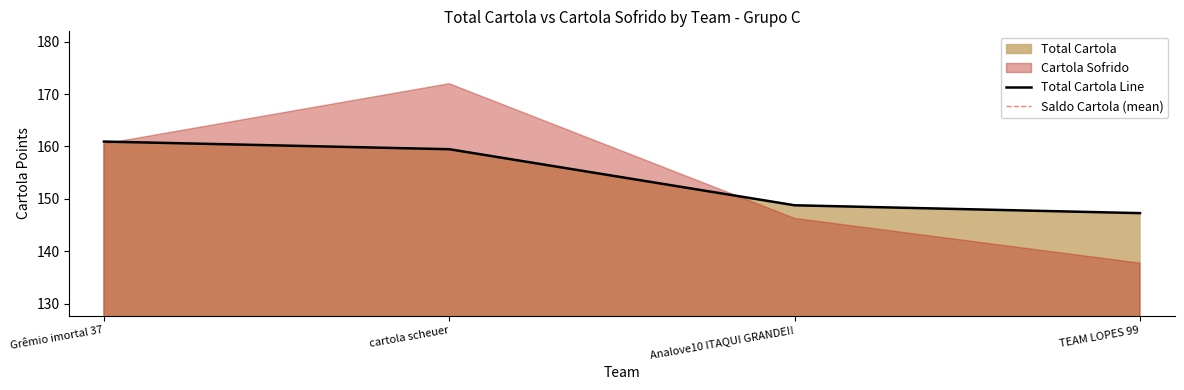

Which category has the highest value in the Total Cartola Line series?

Grêmio imortal 37